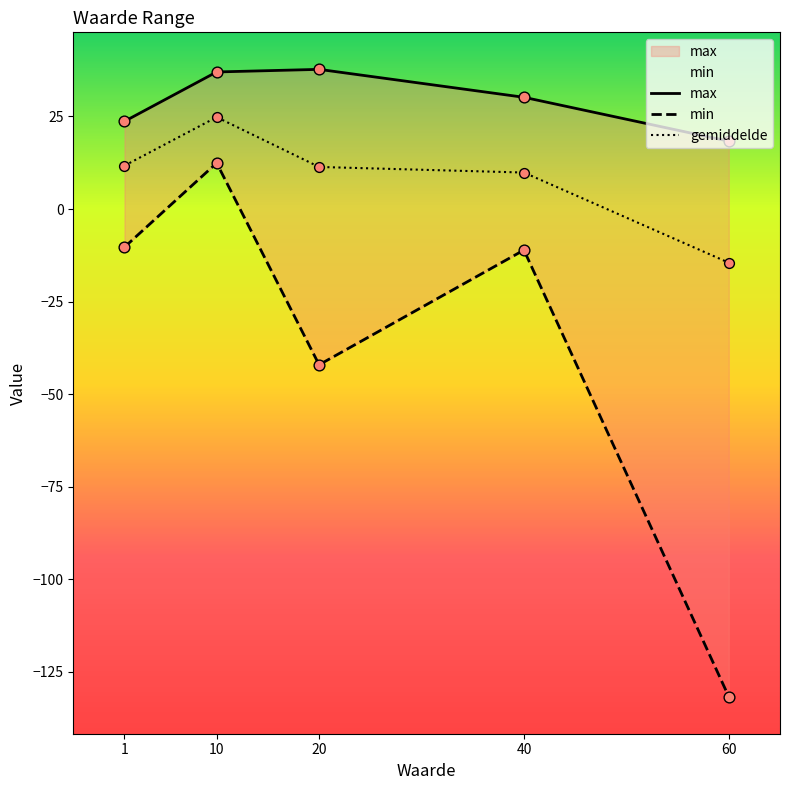

Which series contains the lowest Y value?

min